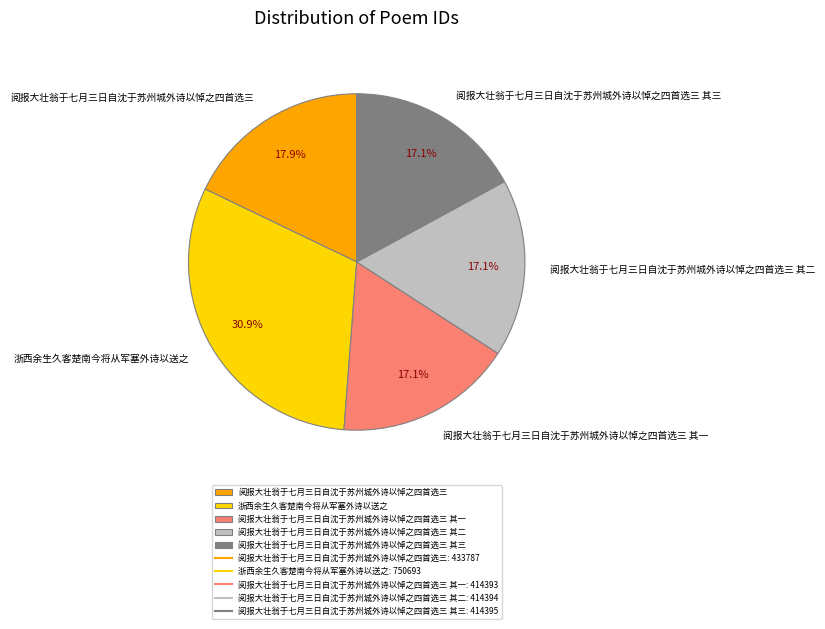

What percentage is NOT represented by 阅报大壮翁于七月三日自沈于苏州城外诗以悼之四首选三 其三?

82.9%